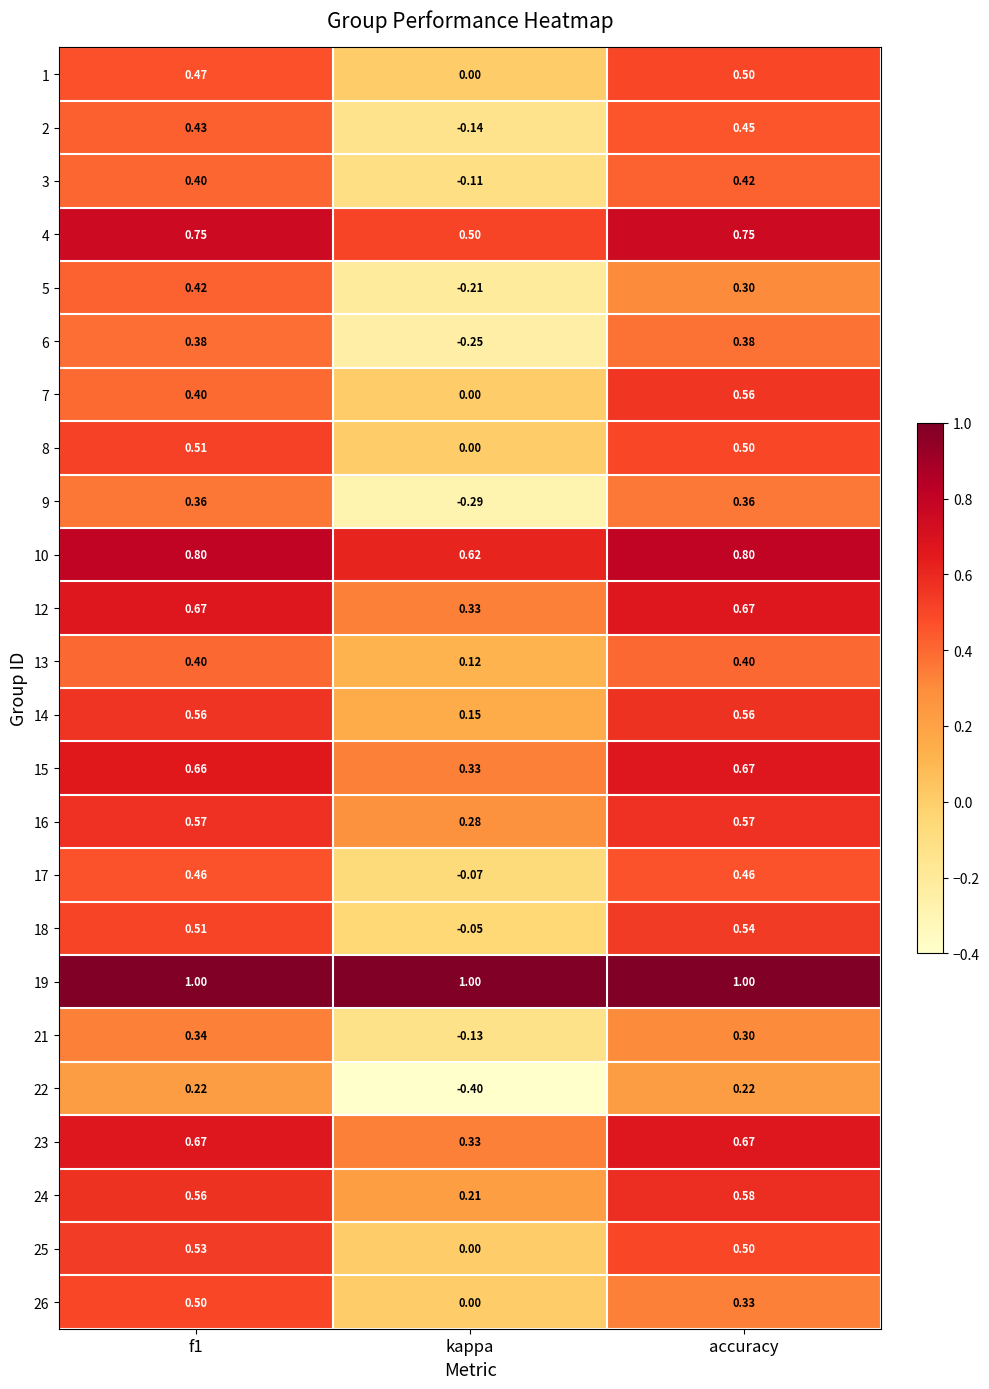

Which series changed the most between f1 and accuracy?

26